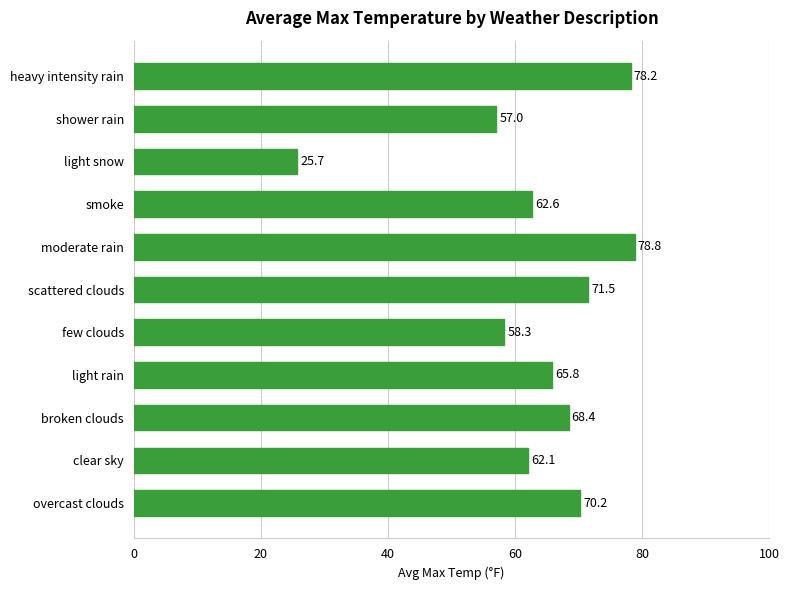

List the labels in order of value, smallest first.

light snow, shower rain, few clouds, clear sky, smoke, light rain, broken clouds, overcast clouds, scattered clouds, heavy intensity rain, moderate rain